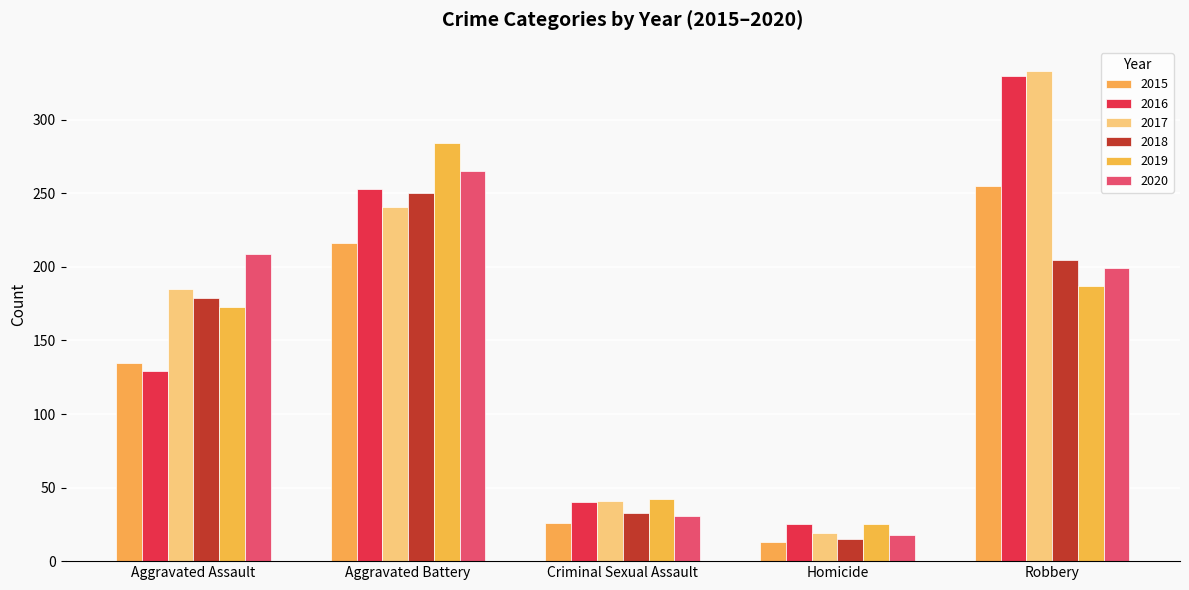

Count the number of categories in the chart.

5